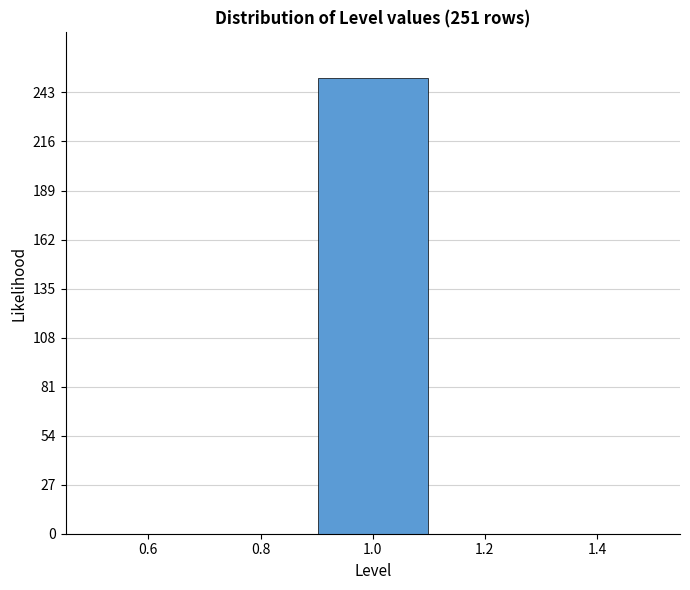

Which range on the x-axis has the tallest bar?

0.9 to 1.1